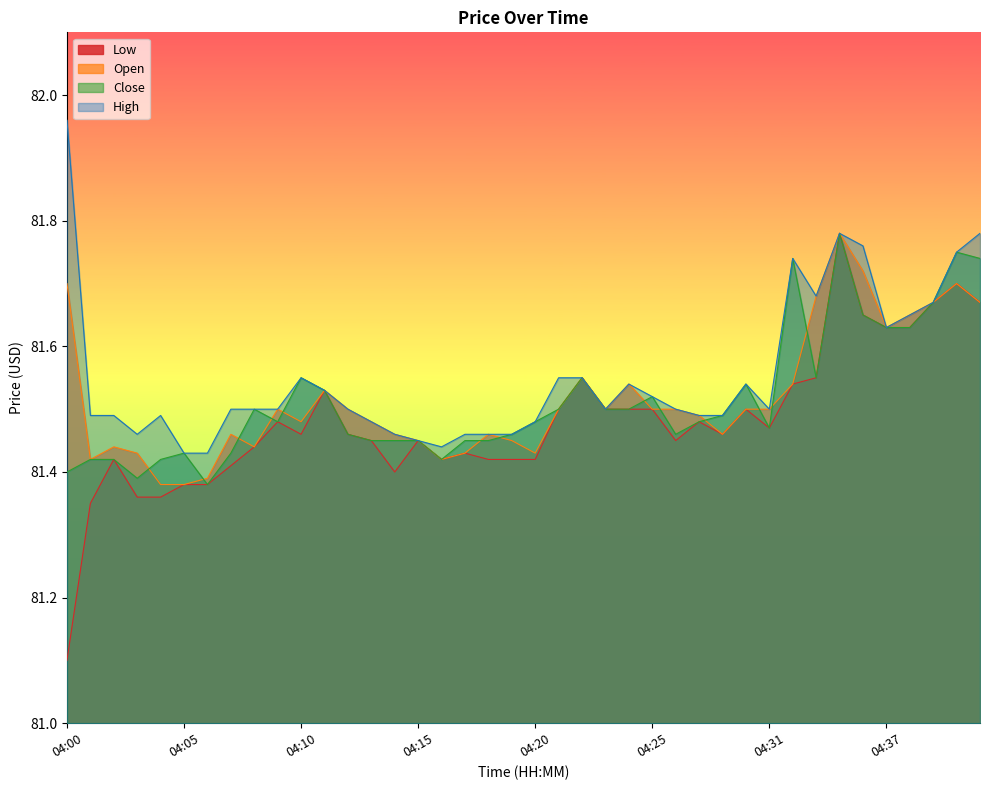

At which category does the chart reach its peak across all series?

04:00